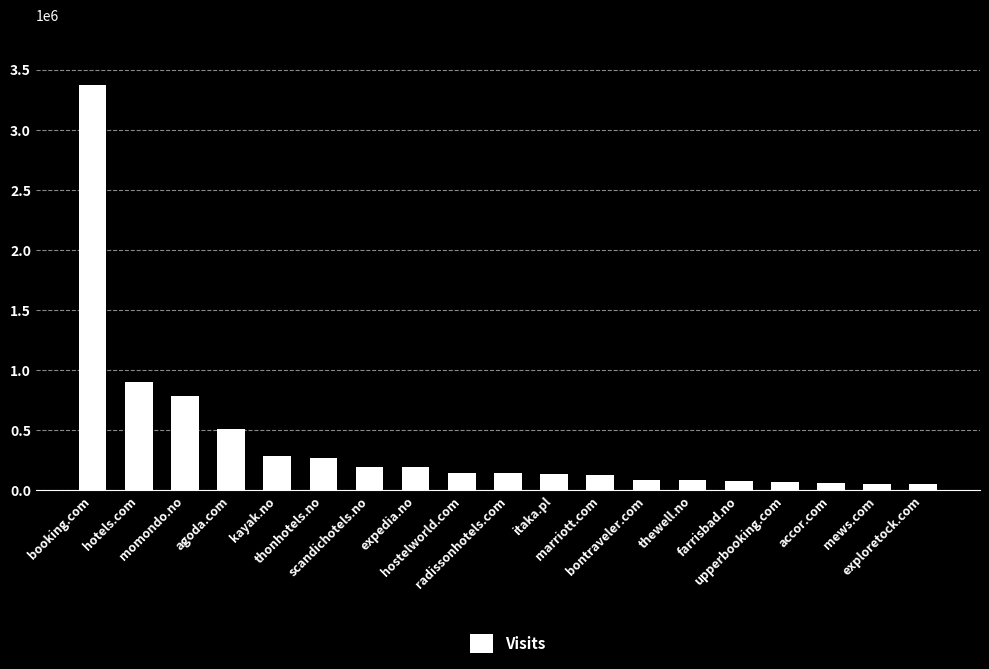

What is the value of the 5th bar from the left?

284300